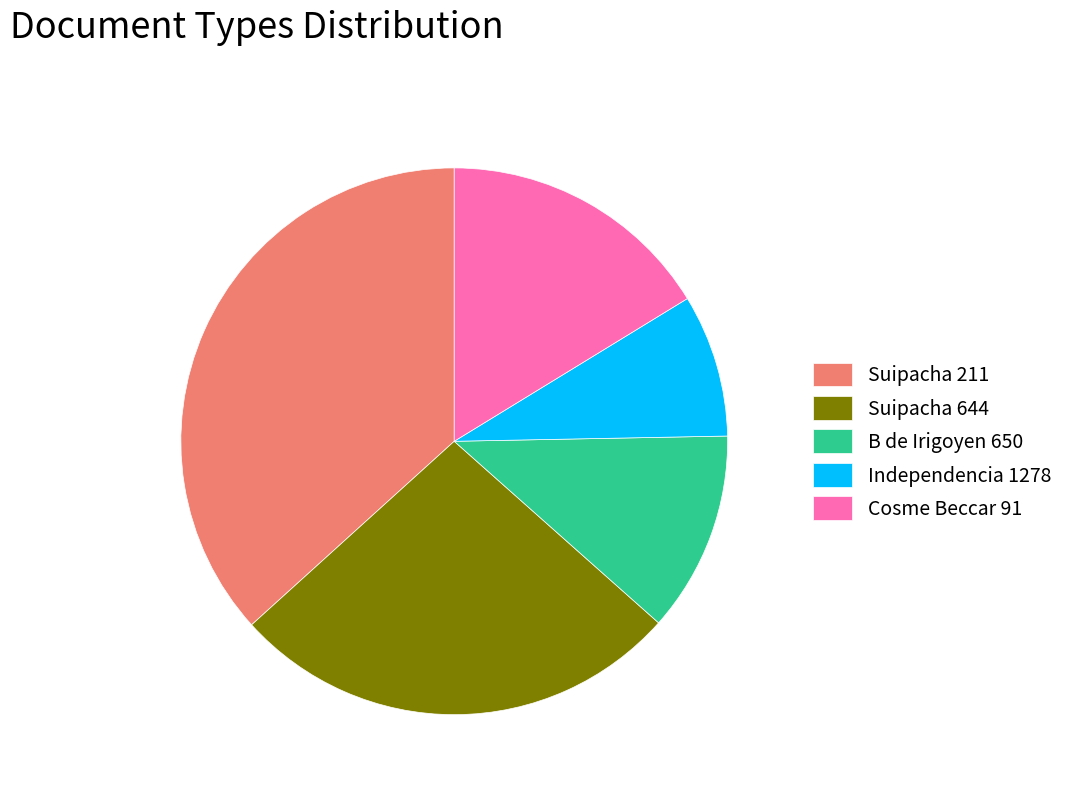

Which slice is the smallest?

Independencia 1278